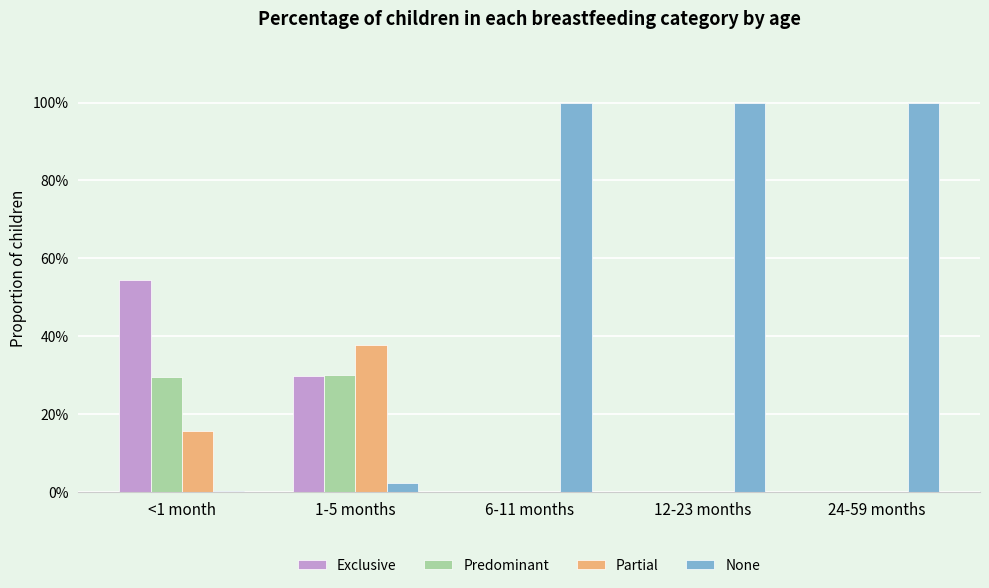

True or false: None has a value of 0.3 at 12-23 months.

False